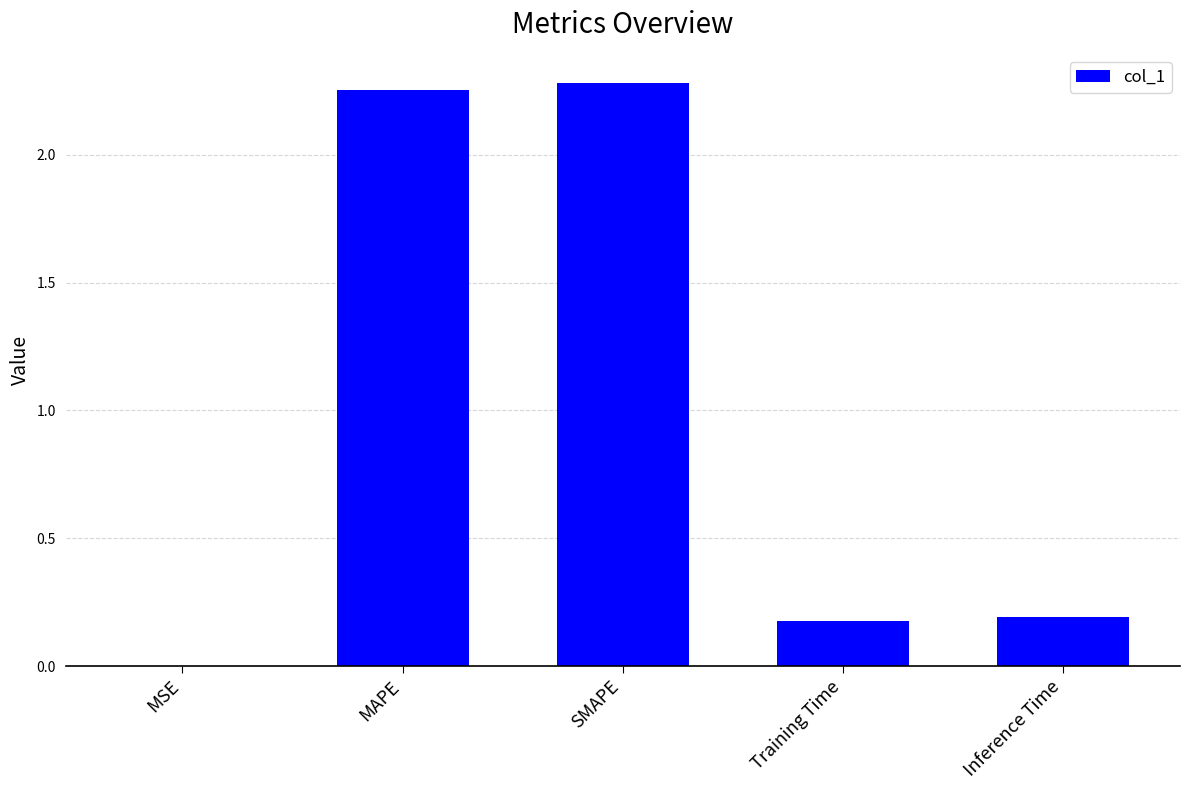

Between Inference Time and SMAPE, which is larger?

SMAPE